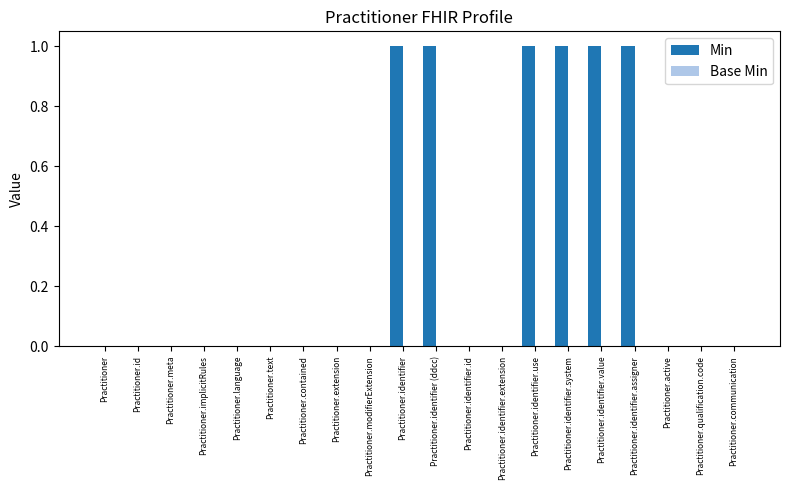

Is it true that the value at Practitioner.identifier.system is 1?

True